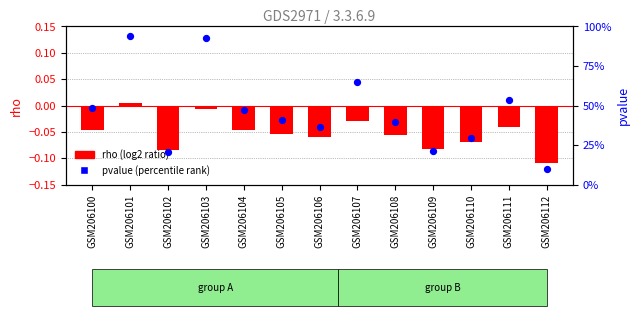

At how many categories does at least one series exceed 0?

13